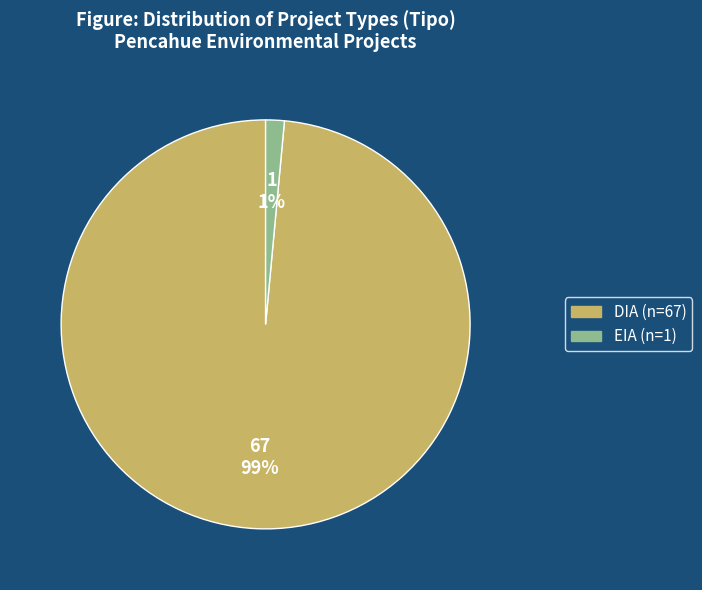

Which has a higher value, DIA or EIA?

DIA